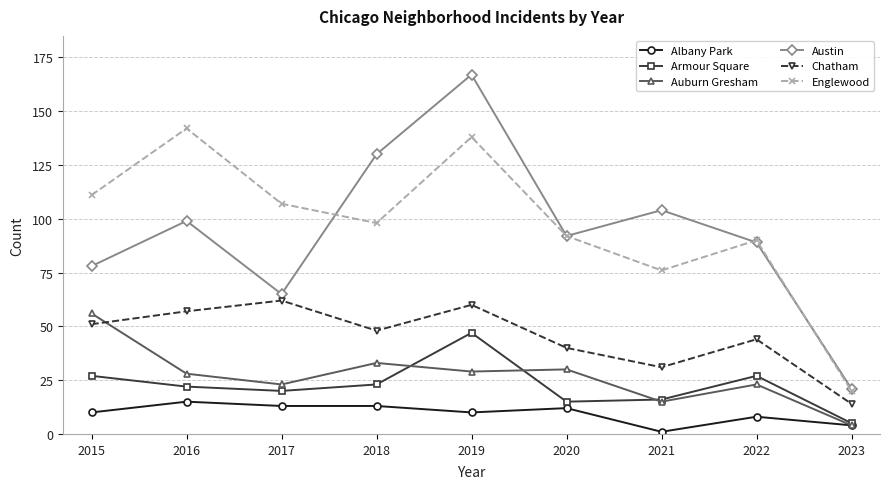

True or false: Armour Square and Chatham cross at least once.

False